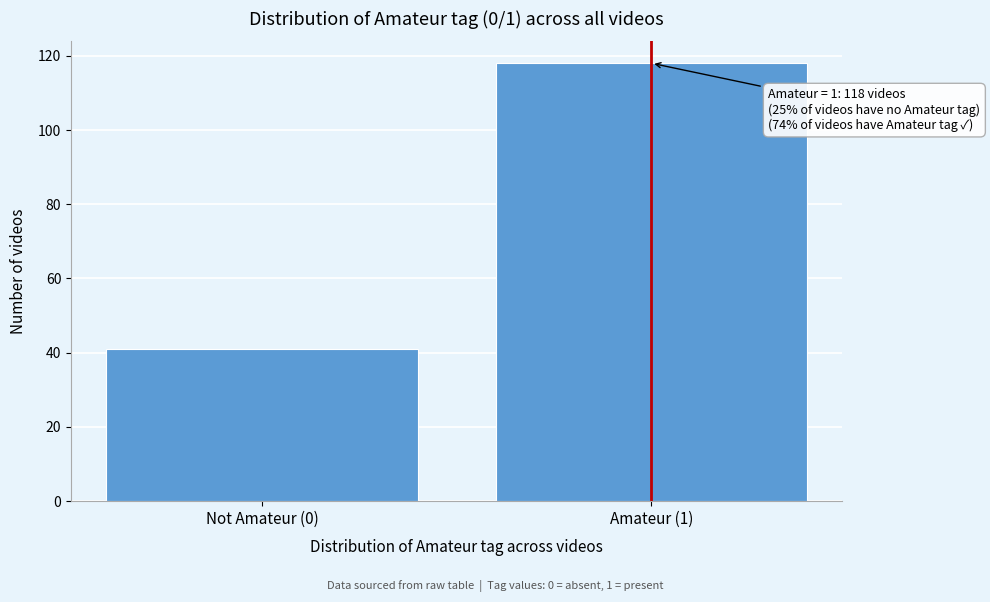

Reading right to left, list all the values displayed in this chart.

Amateur (1)=118	Not Amateur (0)=41